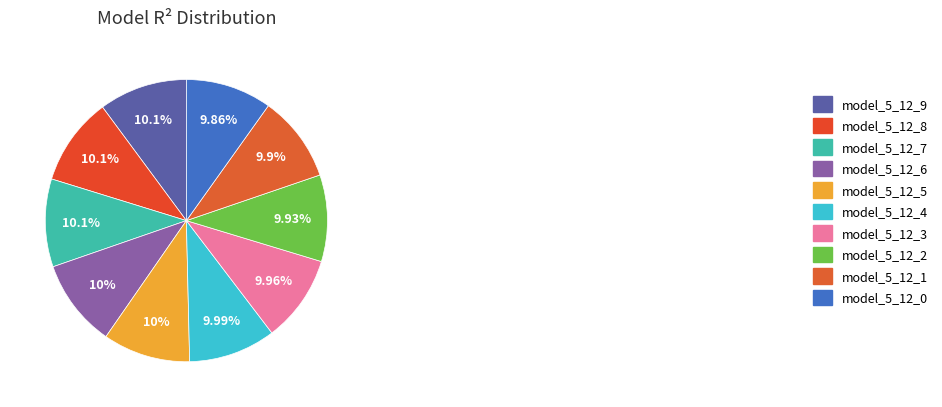

Count the number of slices in the pie.

10